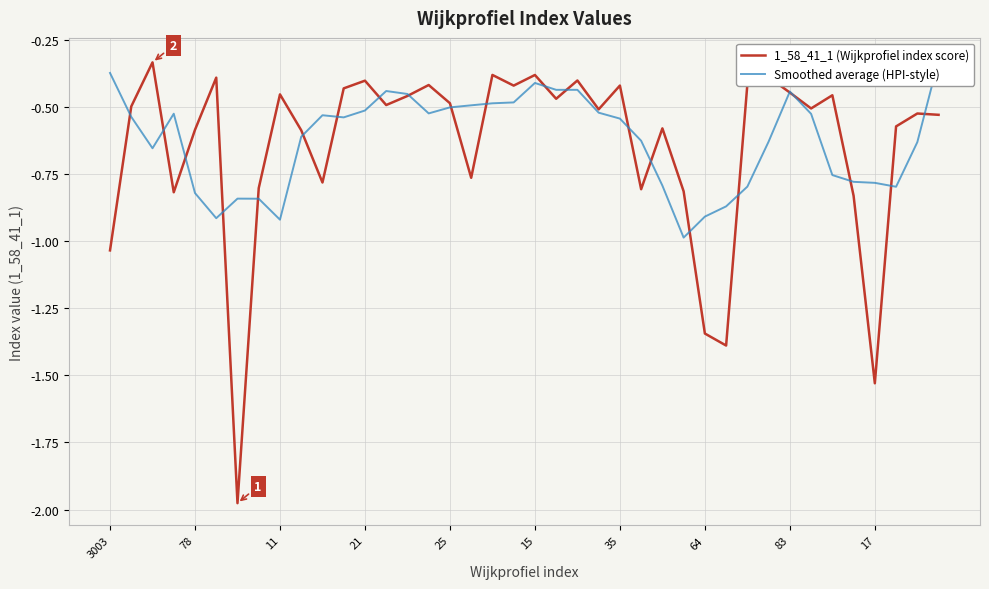

Does the chart have visible grid lines?

Yes